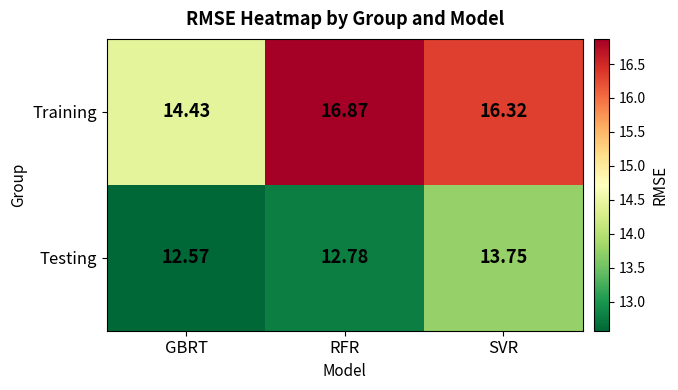

Which series changed the most between GBRT and RFR?

Training